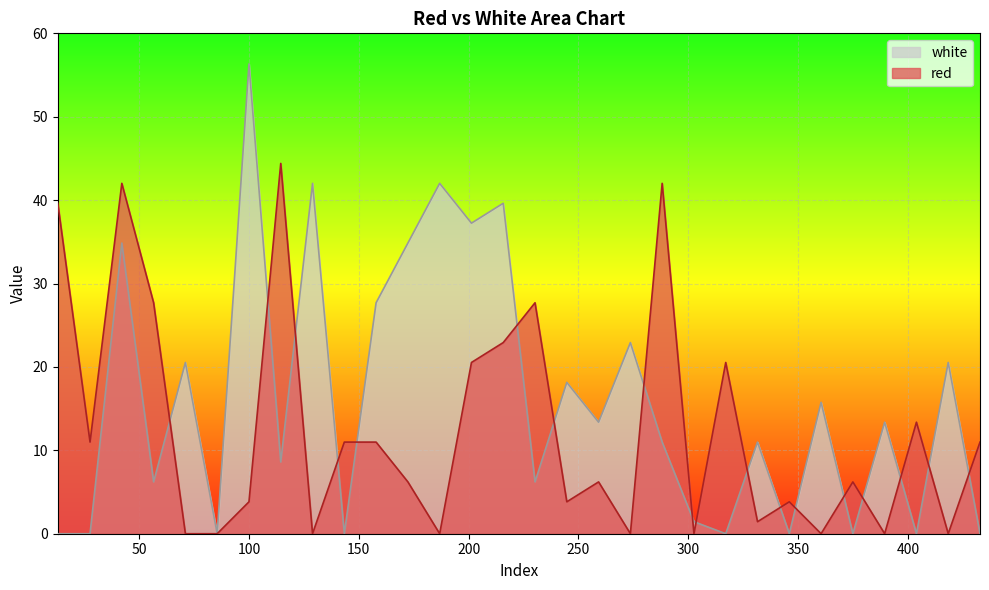

At which label does red first exceed 6?

13.0165